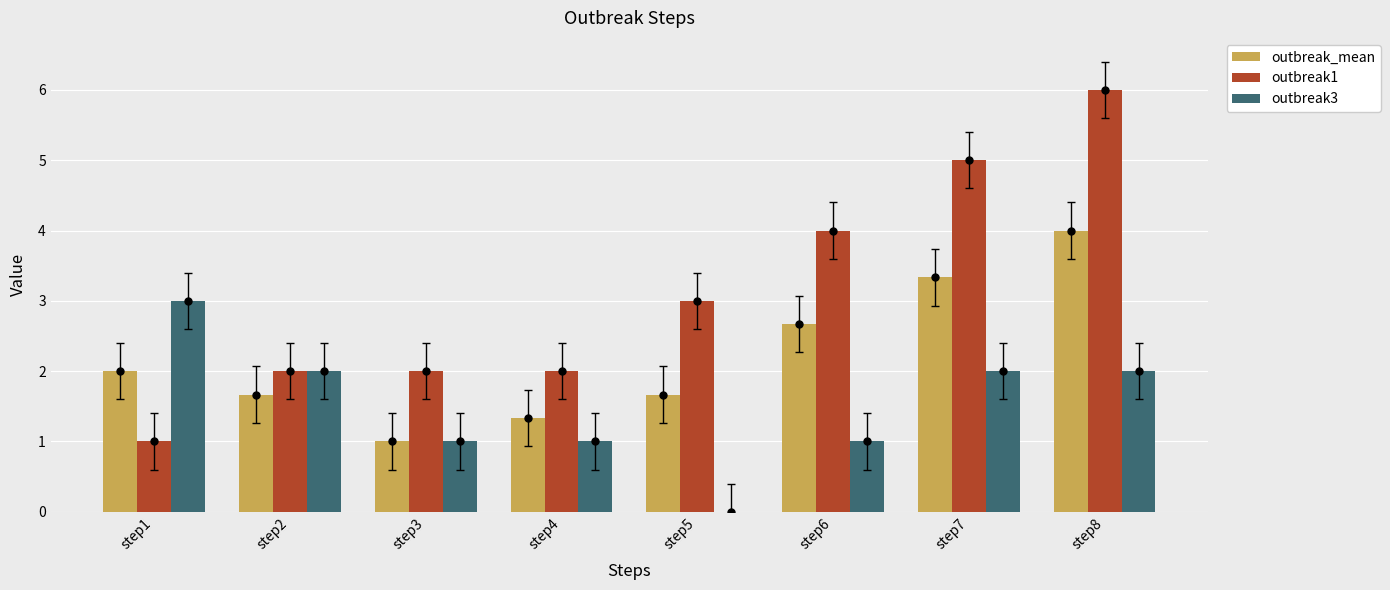

Which series contains the highest Y value?

outbreak1